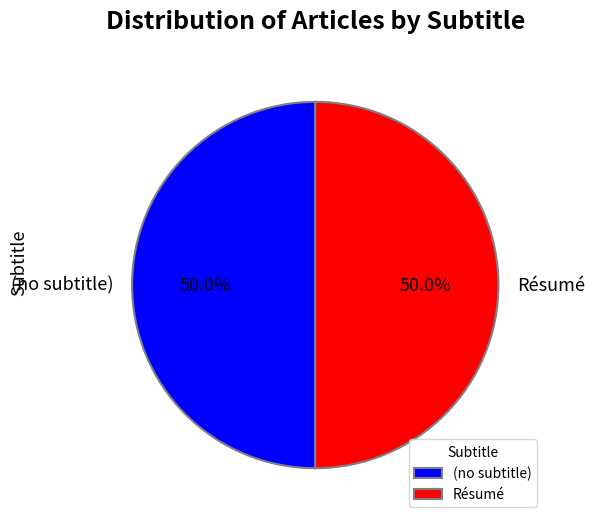

Count the number of slices in the pie.

2